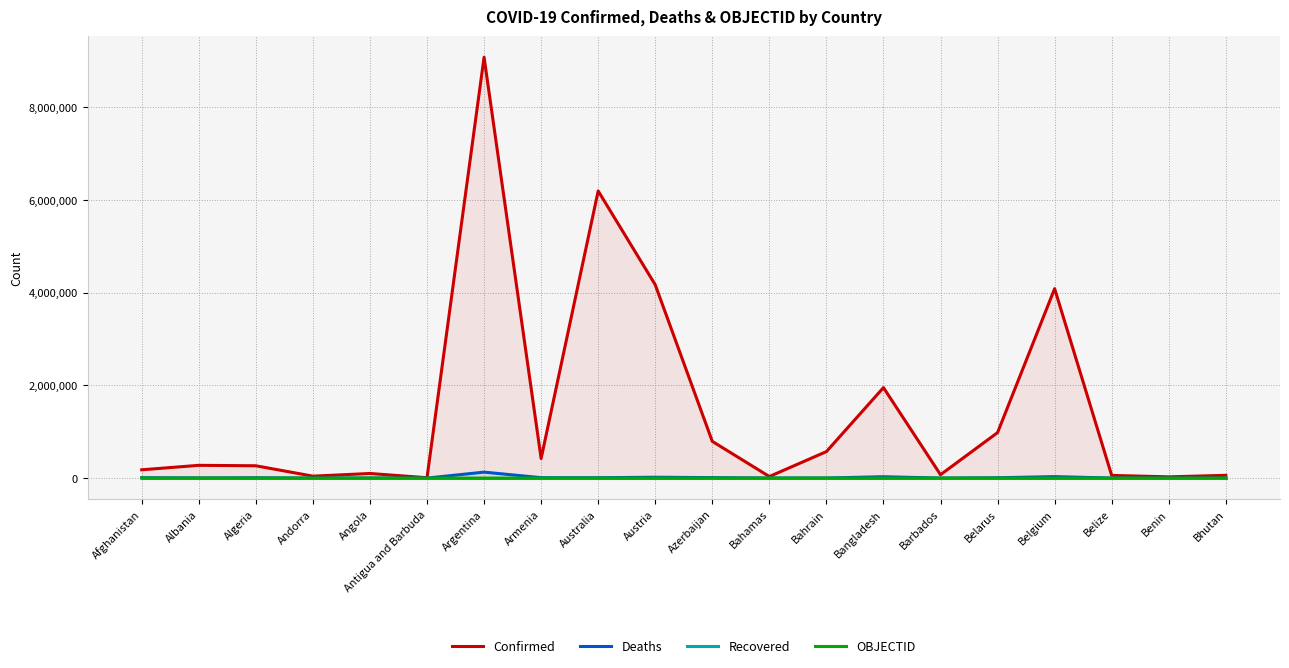

Where do Deaths and OBJECTID first cross each other?

Benin and Bhutan